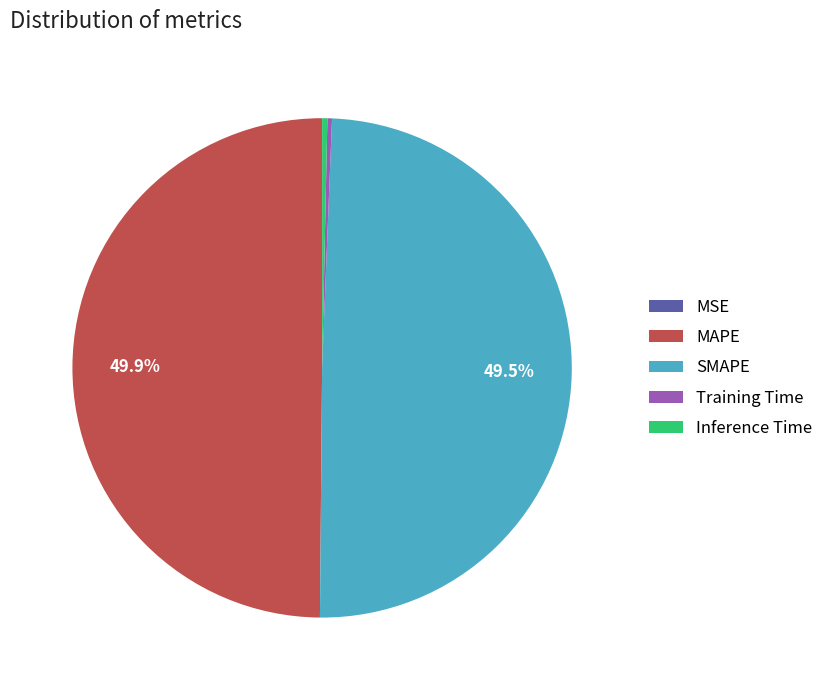

Does Training Time account for over 50% of the chart?

No